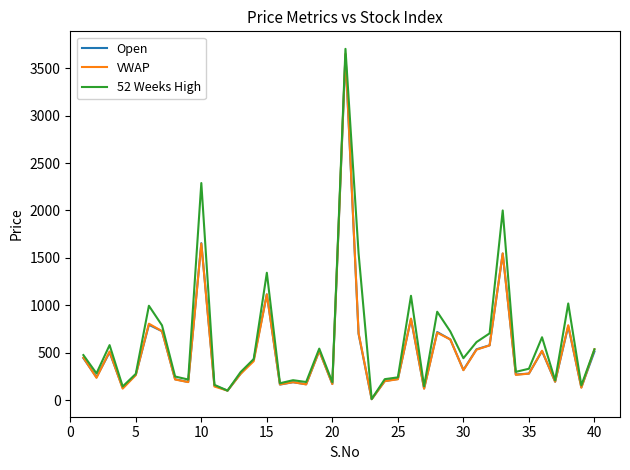

Which series has the largest range (max minus min)?

52 Weeks High